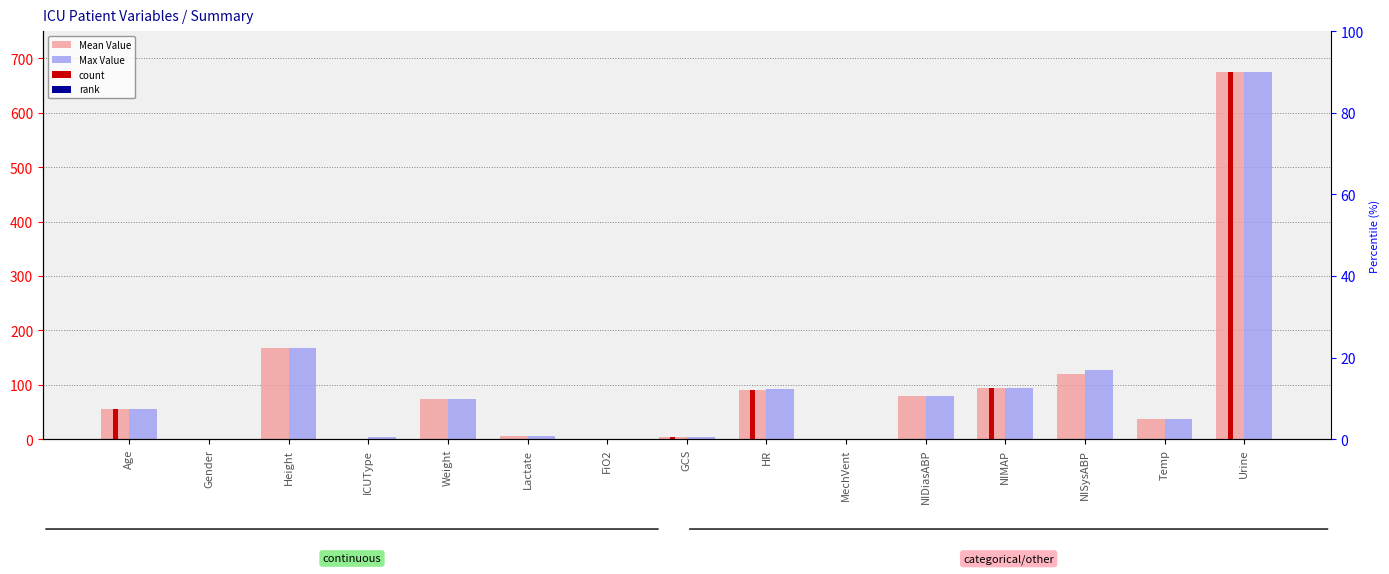

Which category has the lowest value across all series?

Gender